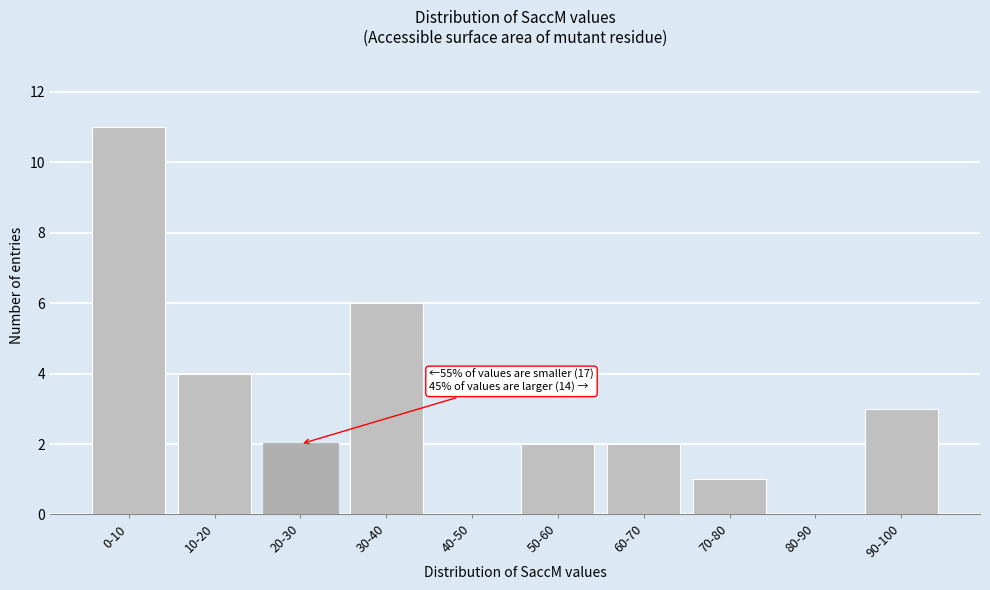

Reading left to right, list all the values displayed in this chart.

0-10=11	10-20=4	20-30=2	30-40=6	40-50=0	50-60=2	60-70=2	70-80=1	80-90=0	90-100=3